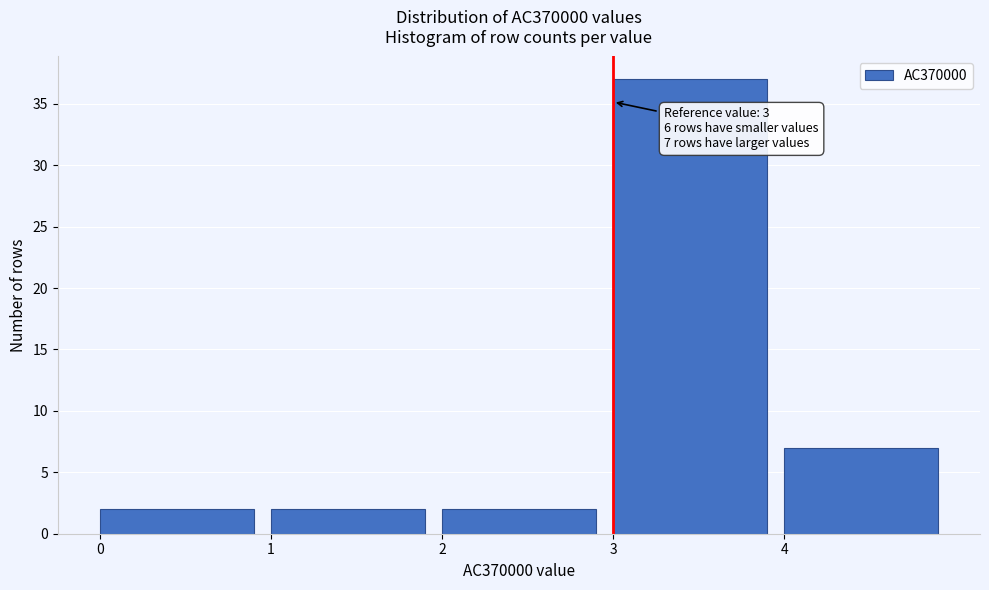

Which range on the x-axis has the tallest bar?

3 to 4